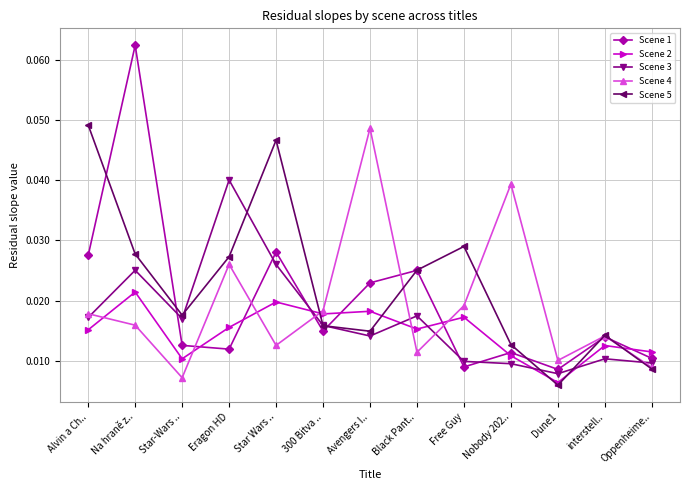

Is this an area chart (filled region under the line)?

No